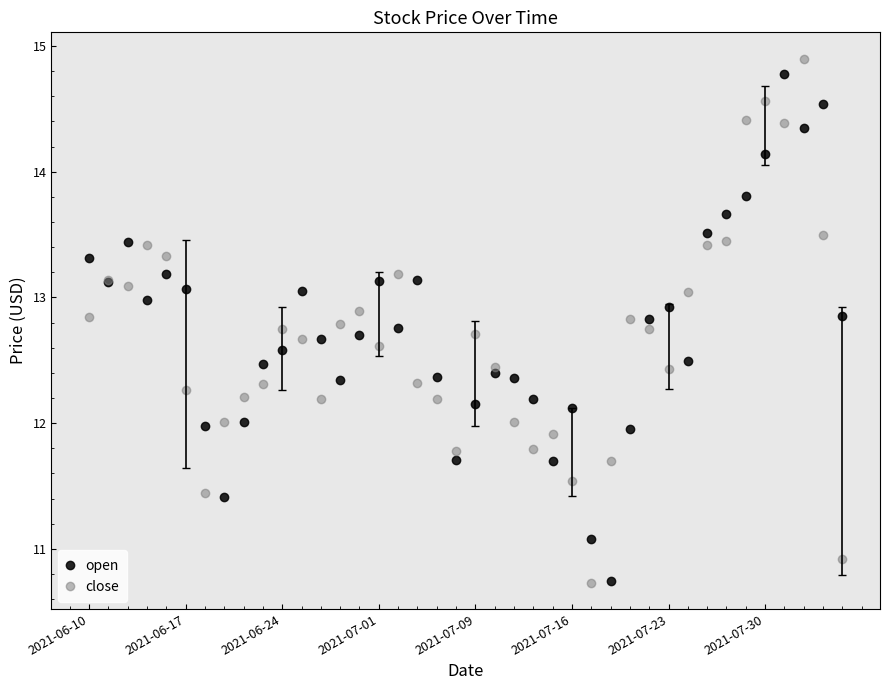

List the series in order of their overall mean, lowest first.

close, open